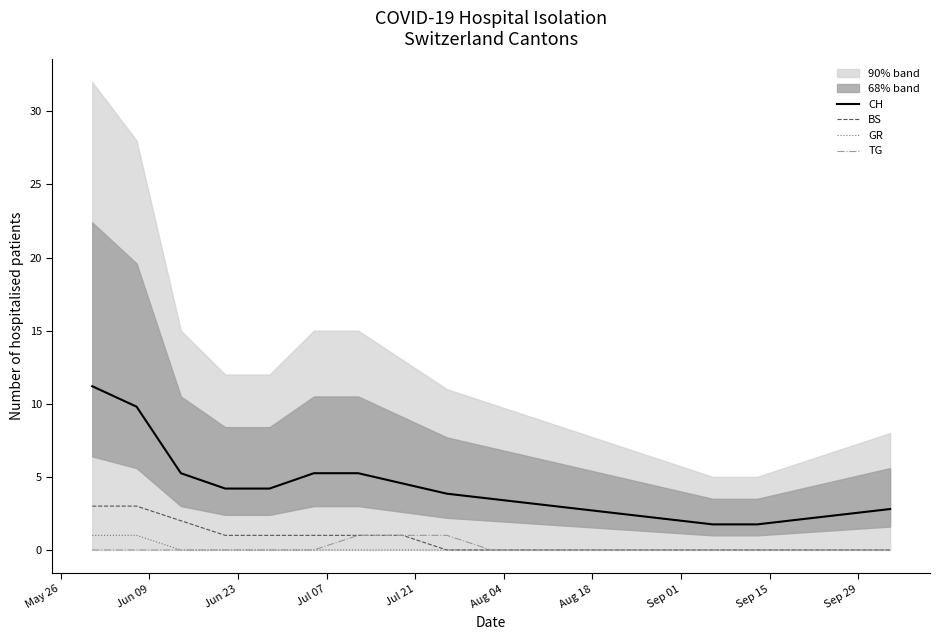

Does the chart display data point markers on the line(s)?

No